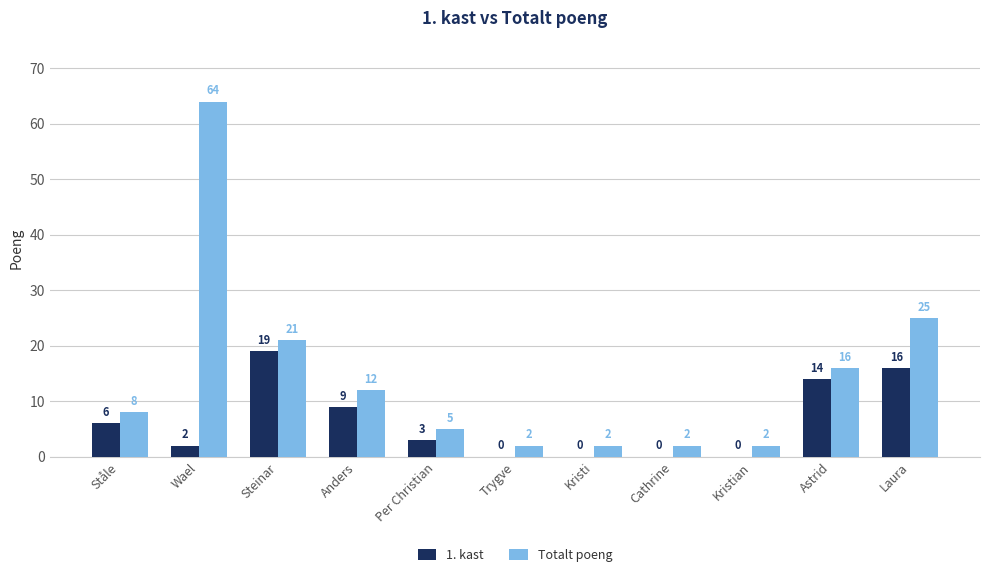

What is the average value of the 1. kast series?

6